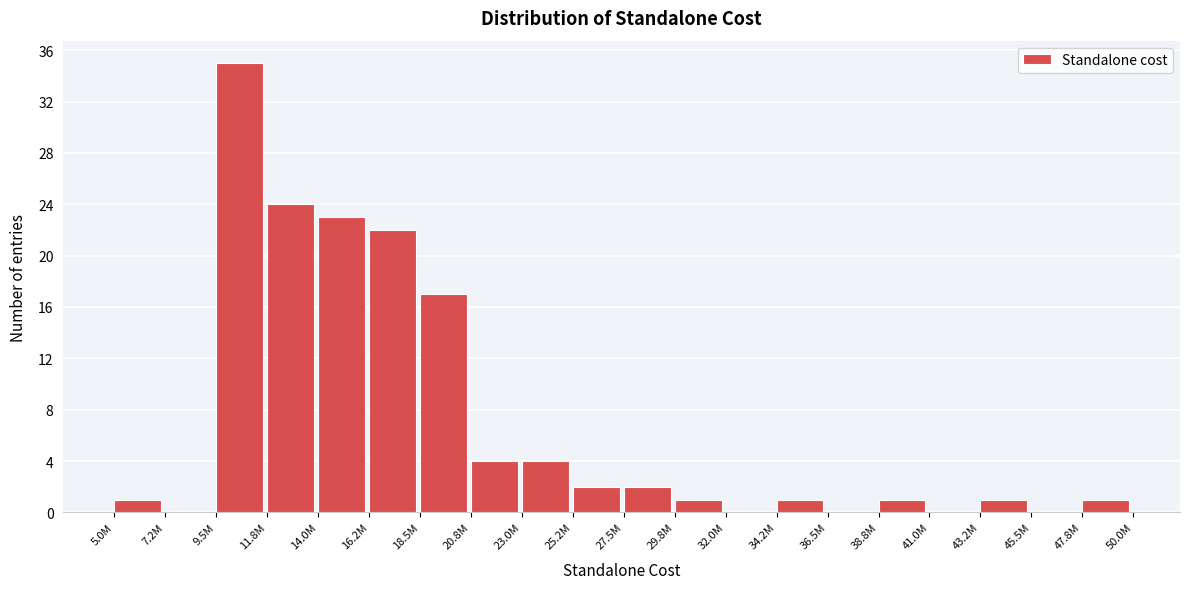

Reading right to left, list all the values displayed in this chart.

47.8M=1	45.5M=0	43.2M=1	41.0M=0	38.8M=1	36.5M=0	34.2M=1	32.0M=0	29.8M=1	27.5M=2	25.2M=2	23.0M=4	20.8M=4	18.5M=17	16.2M=22	14.0M=23	11.8M=24	9.5M=35	7.2M=0	5.0M=1